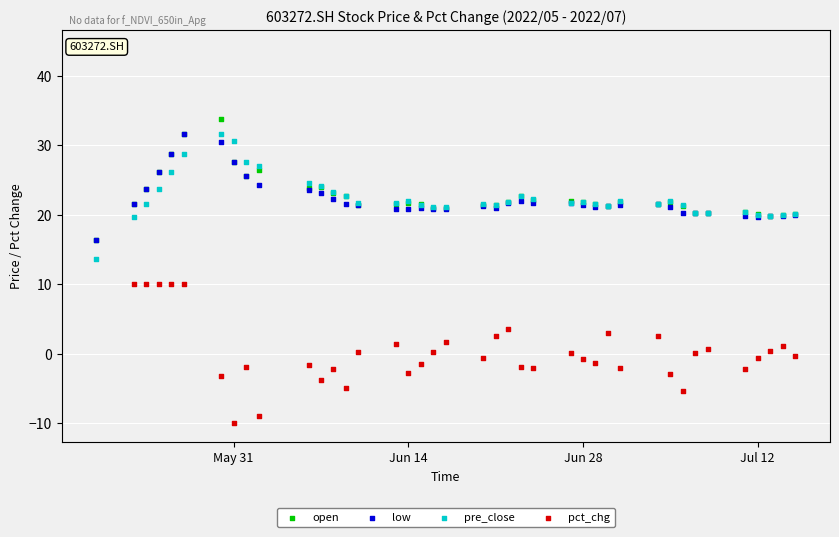

What are all the series names shown in the legend?

open, low, pre_close, pct_chg